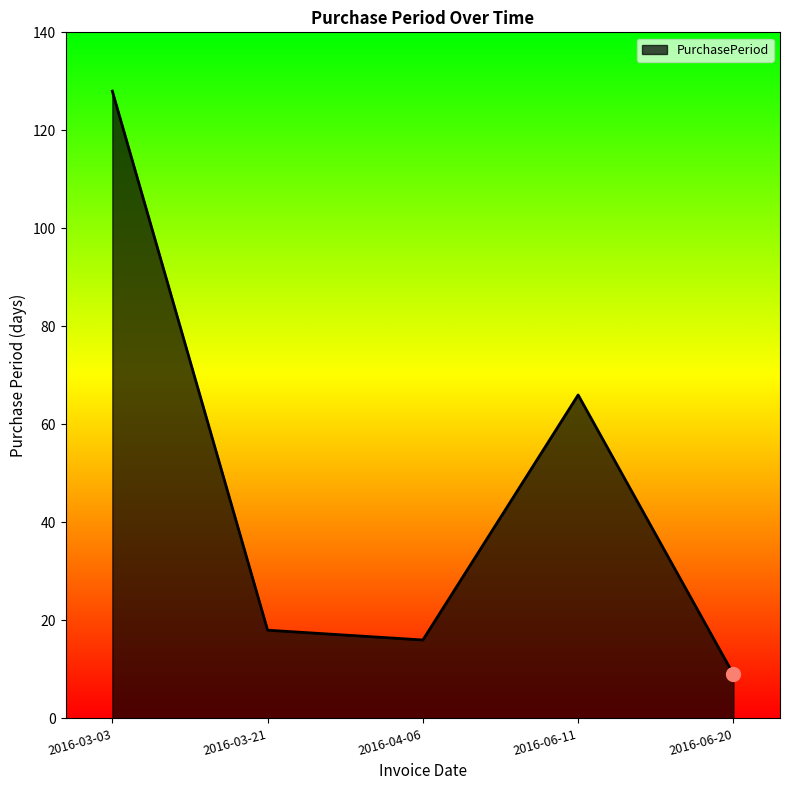

How many values are below 18?

2